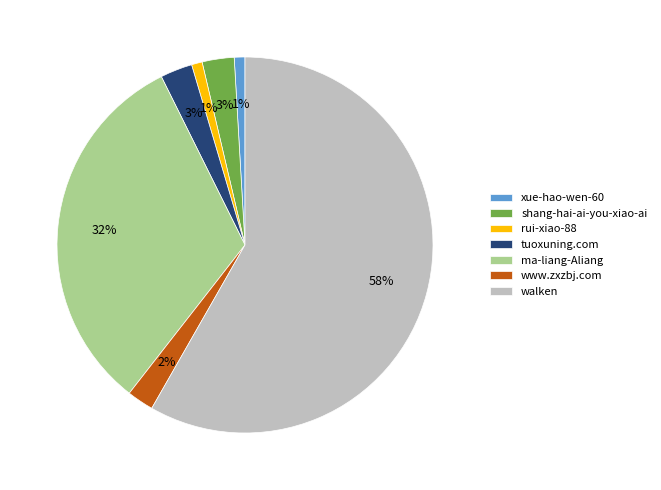

What is the ratio of the value at www.zxzbj.com to the value at ma-liang-Aliang?

0.1